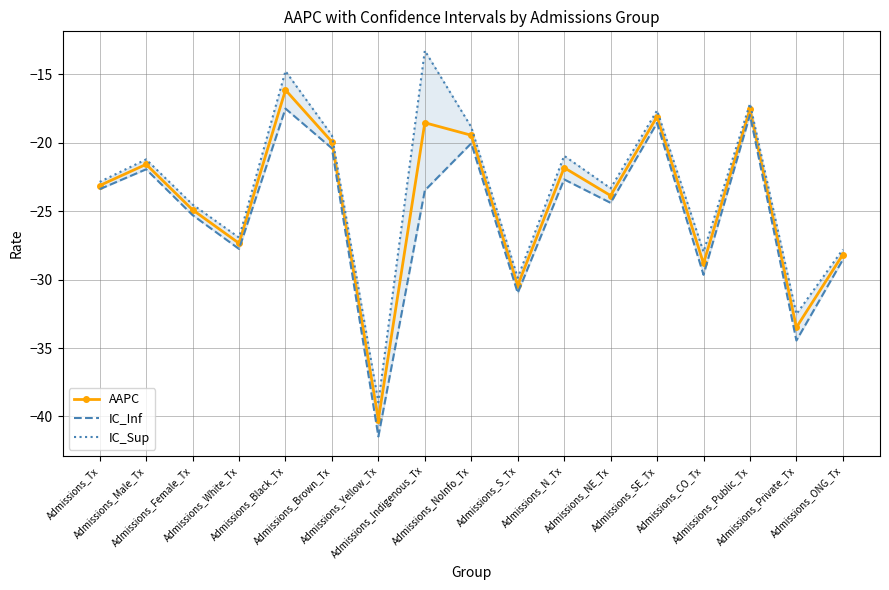

True or false: IC_Inf has more than 0 interior local peaks.

True